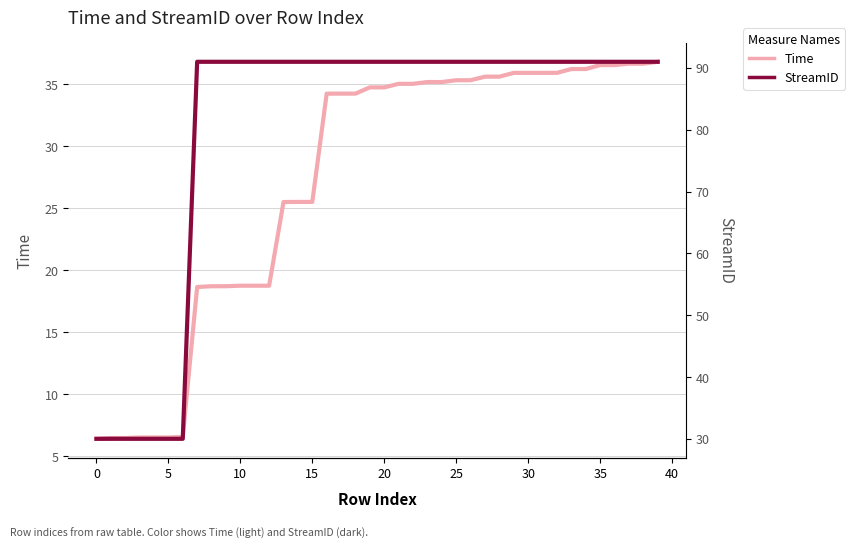

Which series has the widest spread of values?

StreamID